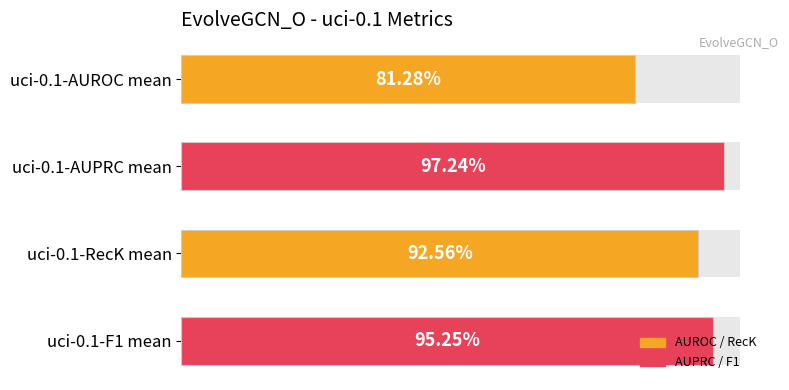

Reading left to right, extract all data points from this chart.

0.8	1.0	0.9	1.0